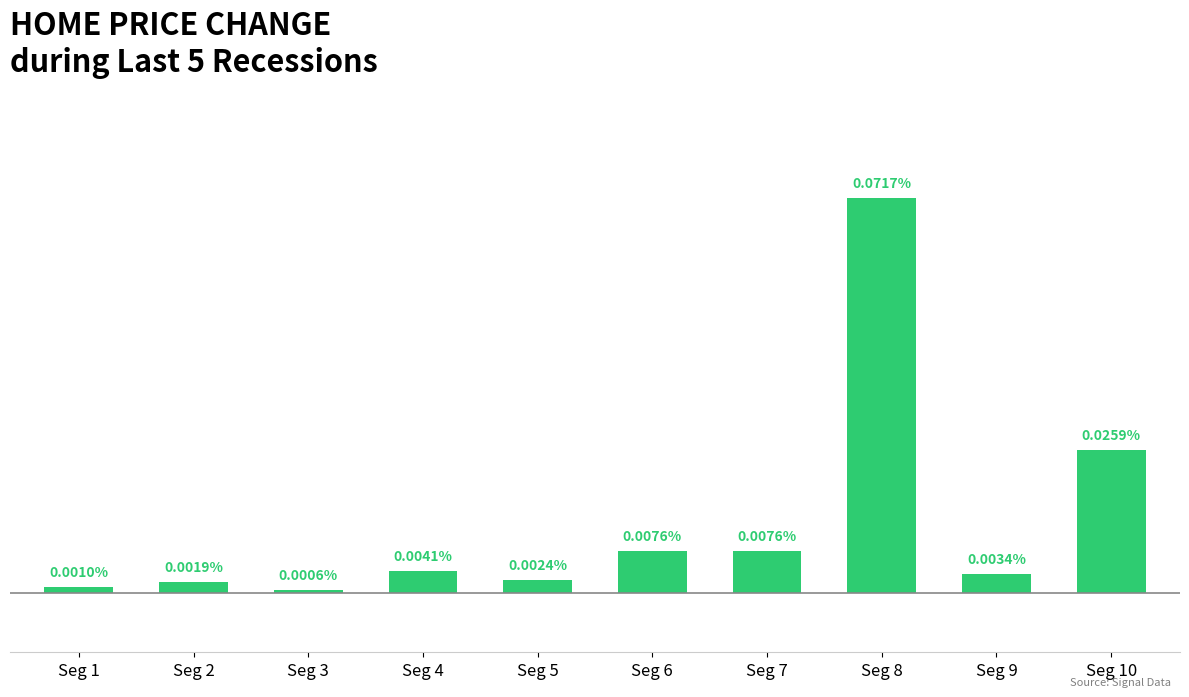

Between Seg 4 and Seg 8, which is larger?

Seg 8